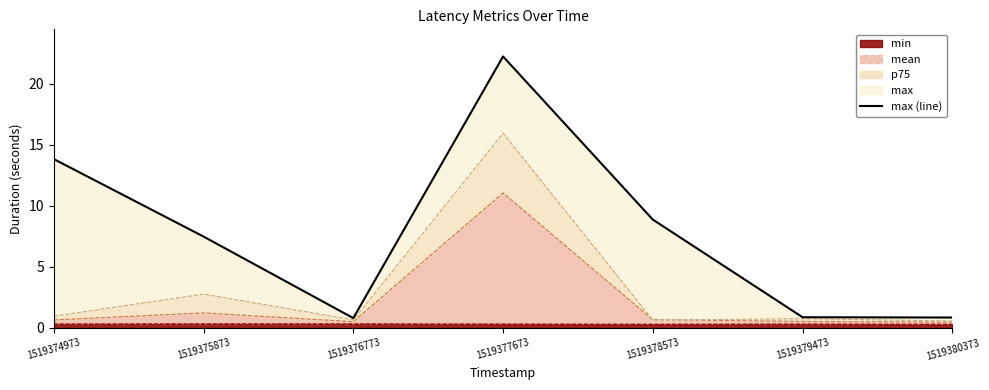

What is the approximate value at 1519374973?

13.8